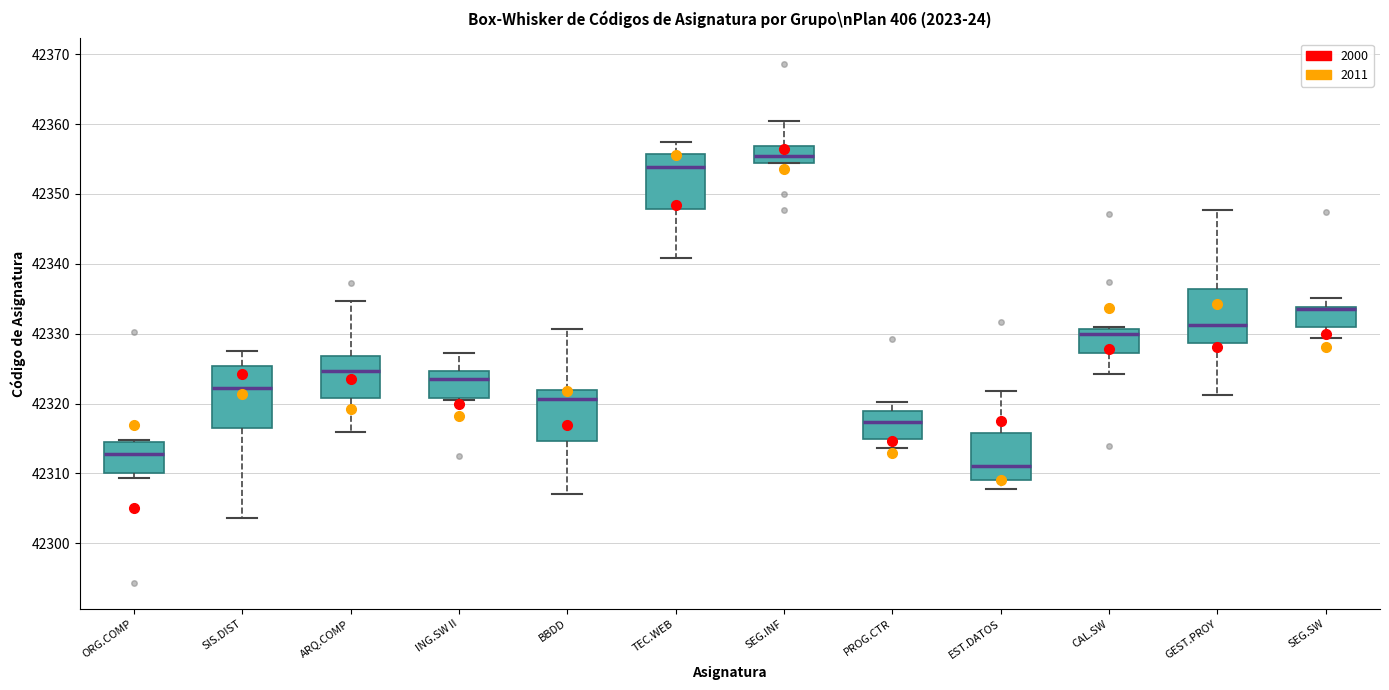

Reading left to right, transcribe this box plot: for each box, give where its median line is, the range the box spans, and where its two whiskers end, as read against the y-axis. The values are not printed on the chart, so give them approximately, as read against the axis.

ORG.COMP: median 42313, box 42310 to 42315, whiskers 42309 to 42315
SIS.DIST: median 42322, box 42317 to 42325, whiskers 42304 to 42327
ARQ.COMP: median 42325, box 42321 to 42327, whiskers 42316 to 42335
ING.SW II: median 42324, box 42321 to 42325, whiskers 42321 to 42327
BBDD: median 42321, box 42315 to 42322, whiskers 42307 to 42331
TEC.WEB: median 42354, box 42348 to 42356, whiskers 42341 to 42357
SEG.INF: median 42355, box 42354 to 42357, whiskers 42354 to 42360
PROG.CTR: median 42317, box 42315 to 42319, whiskers 42314 to 42320
EST.DATOS: median 42311, box 42309 to 42316, whiskers 42308 to 42322
CAL.SW: median 42330, box 42327 to 42331, whiskers 42324 to 42331
GEST.PROY: median 42331, box 42329 to 42336, whiskers 42321 to 42348
SEG.SW: median 42334 (drawn on the box's upper edge), box 42331 to 42334, whiskers 42329 to 42335